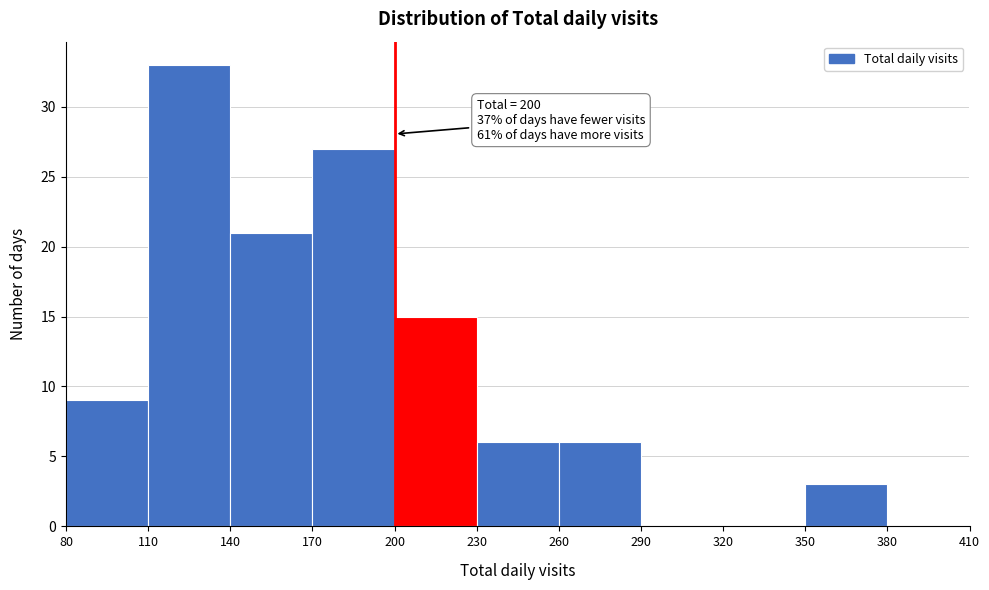

Which range on the x-axis has the tallest bar?

110 to 140